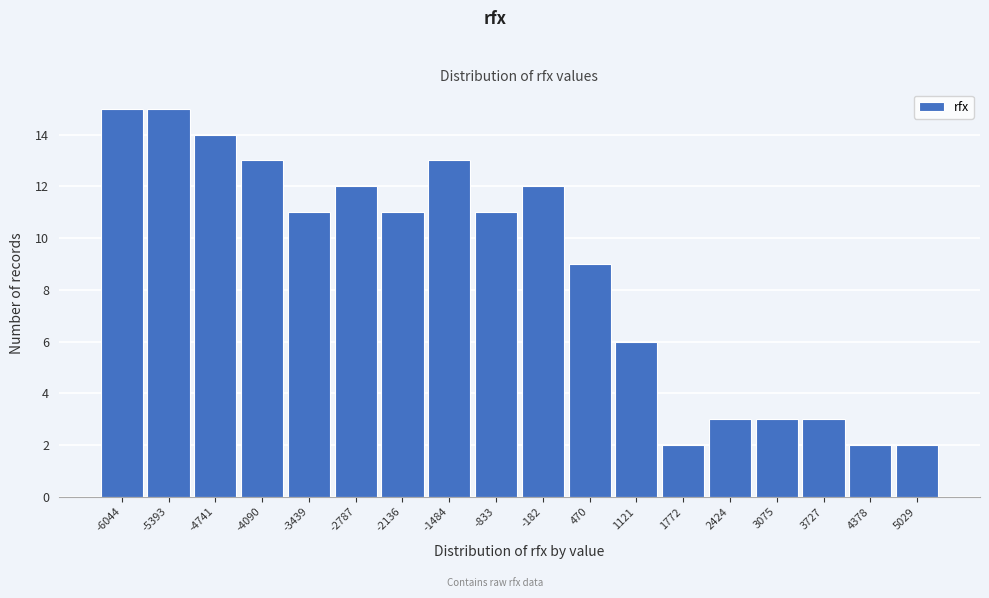

Reading left to right, transcribe all the data shown in this chart.

-6044=15	-5393=15	-4741=14	-4090=13	-3439=11	-2787=12	-2136=11	-1484=13	-833=11	-182=12	470=9	1121=6	1772=2	2424=3	3075=3	3727=3	4378=2	5029=2